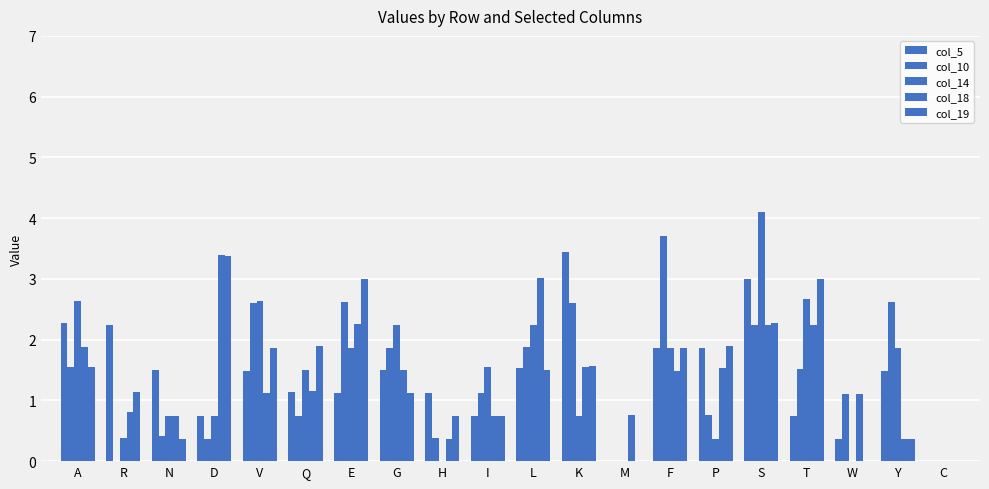

At which label does col_10 first exceed 1?

A